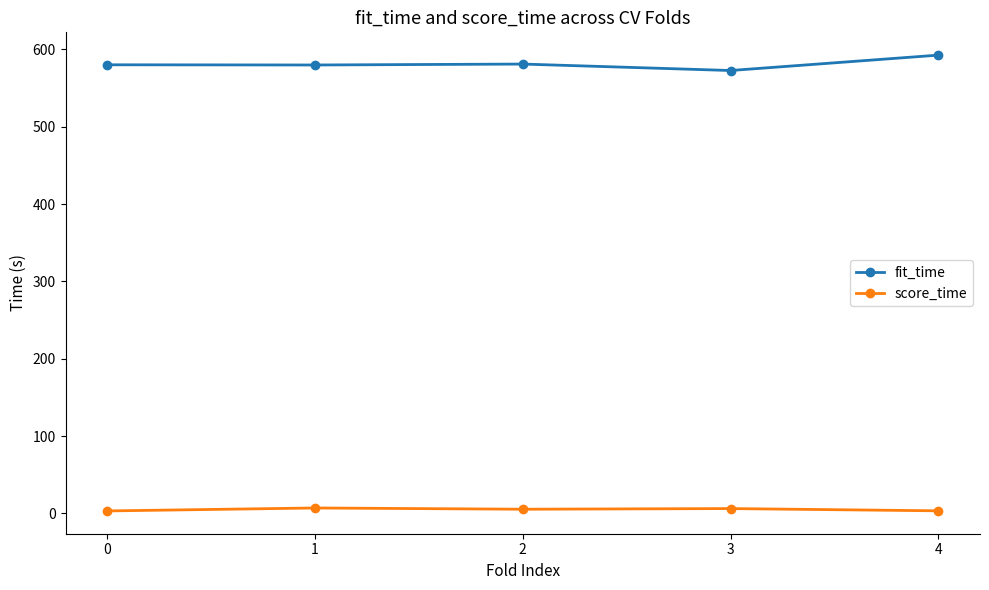

How many data points in fit_time are less than 580?

2